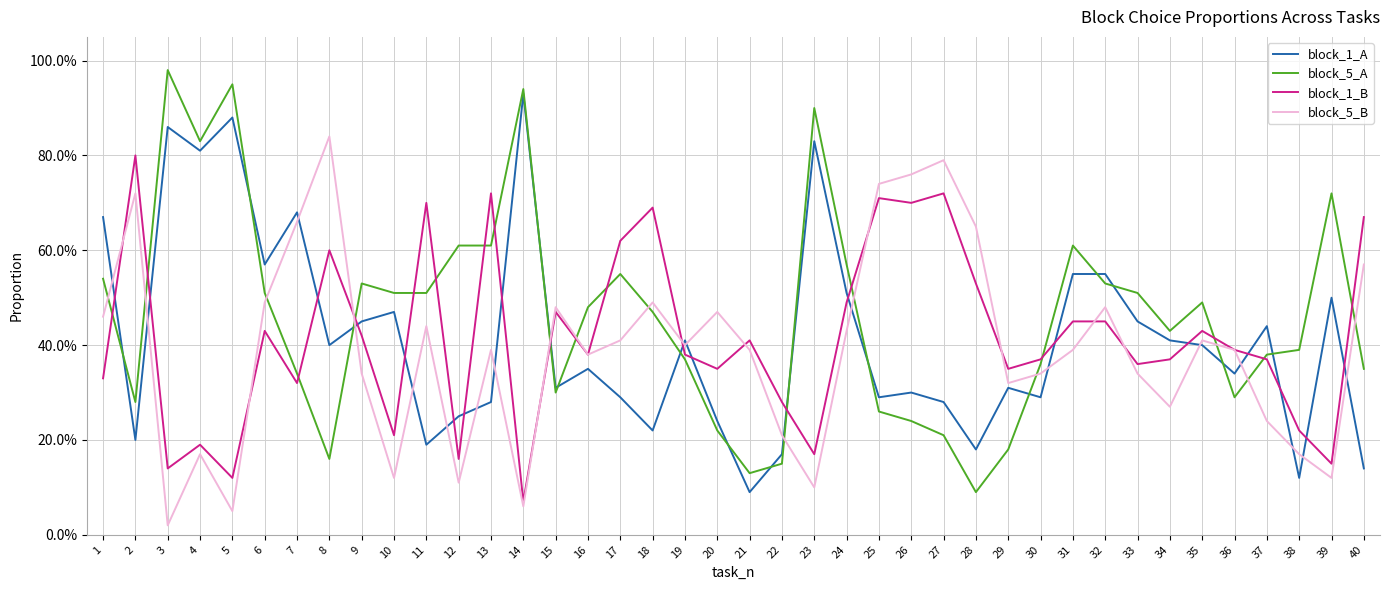

Does the chart display data point markers on the line(s)?

No